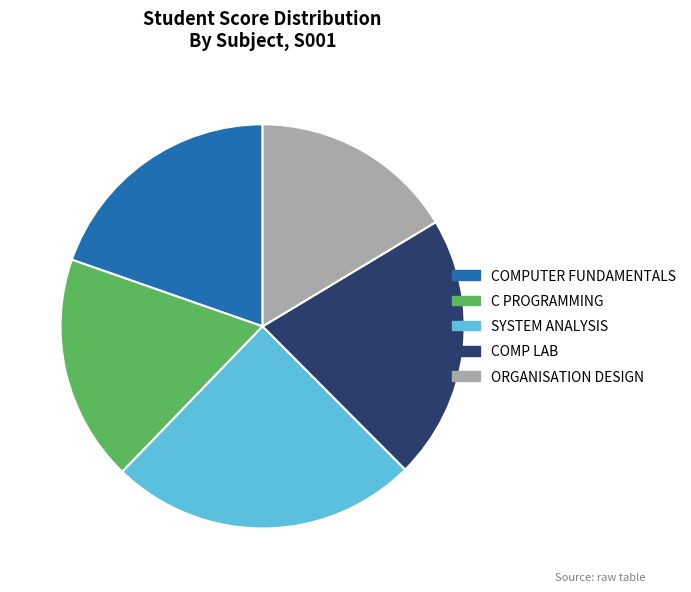

Which category has the smallest portion of the pie?

ORGANISATION DESIGN